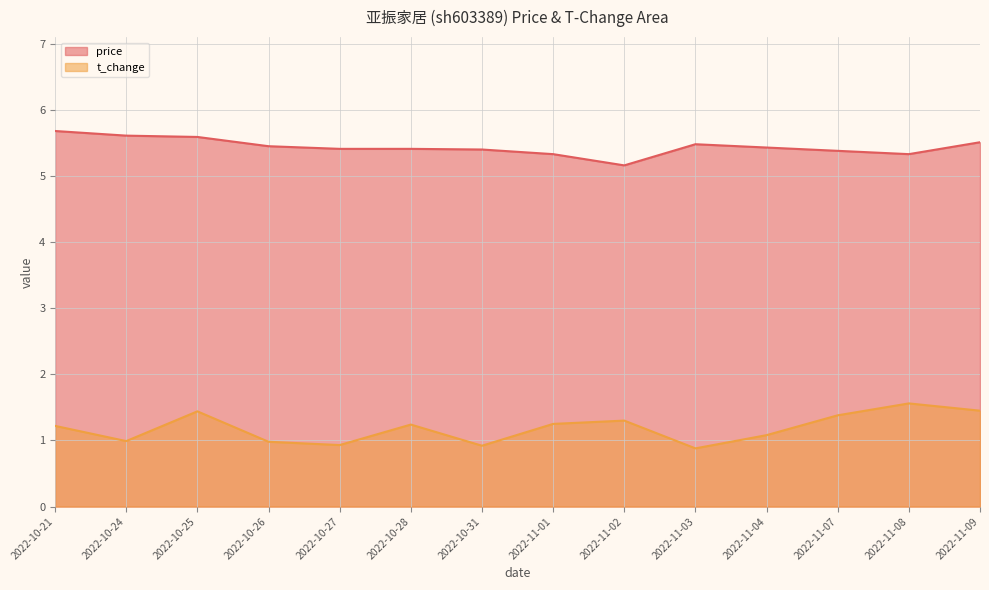

List the labels in order of t_change value, largest first.

2022-11-08, 2022-11-09, 2022-10-25, 2022-11-07, 2022-11-02, 2022-11-01, 2022-10-28, 2022-10-21, 2022-11-04, 2022-10-24, 2022-10-26, 2022-10-27, 2022-10-31, 2022-11-03